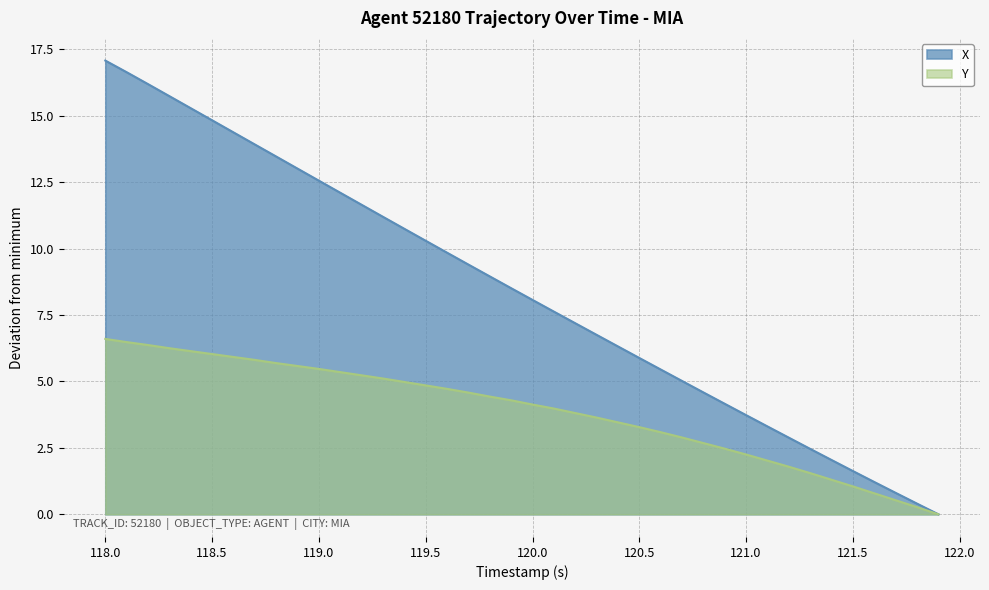

Which series has the largest range (max minus min)?

X